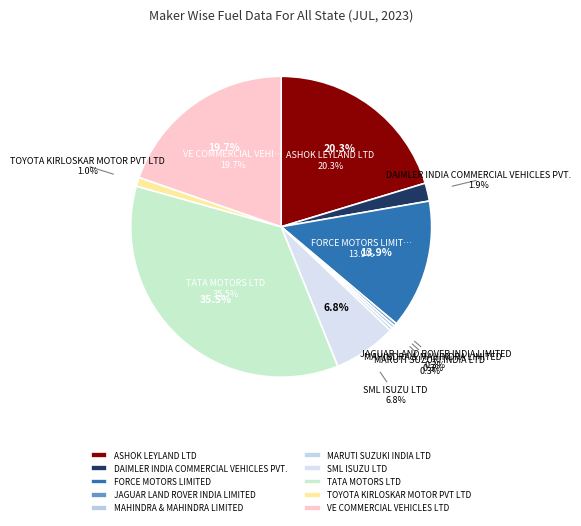

Which slice is the largest?

TATA MOTORS LTD